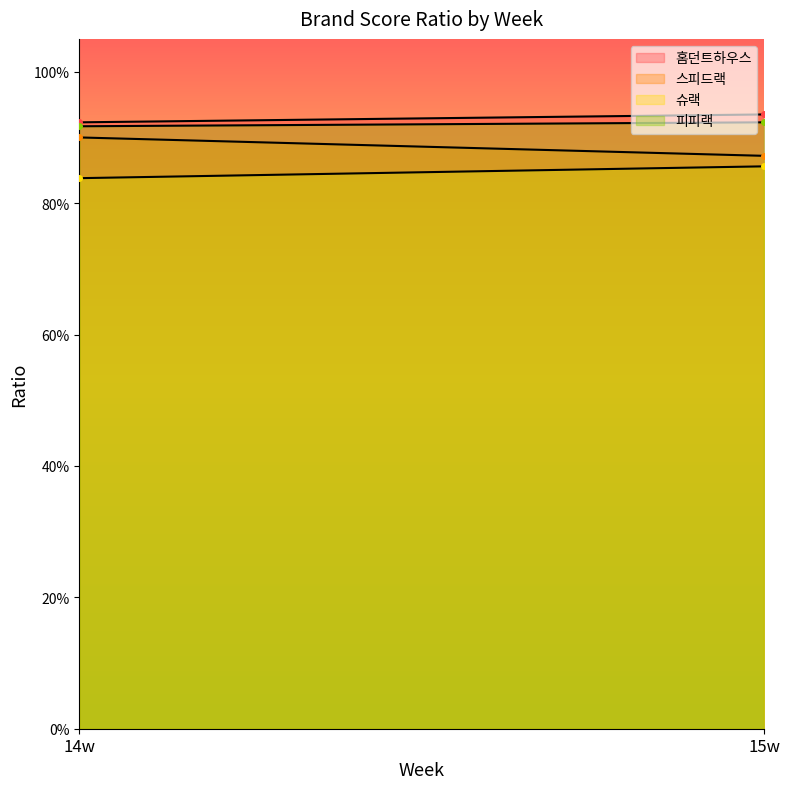

Which has a higher value, 14w or 15w?

15w